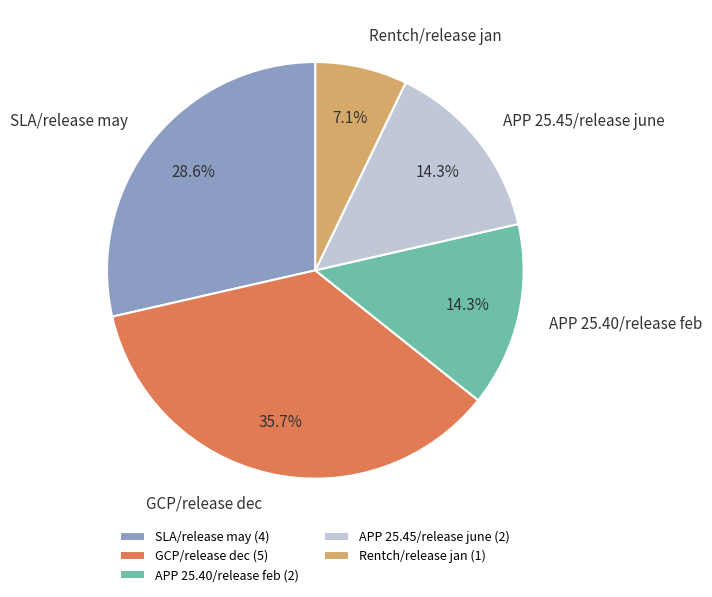

Combined, do APP 25.45/release june and SLA/release may account for over 50%?

No